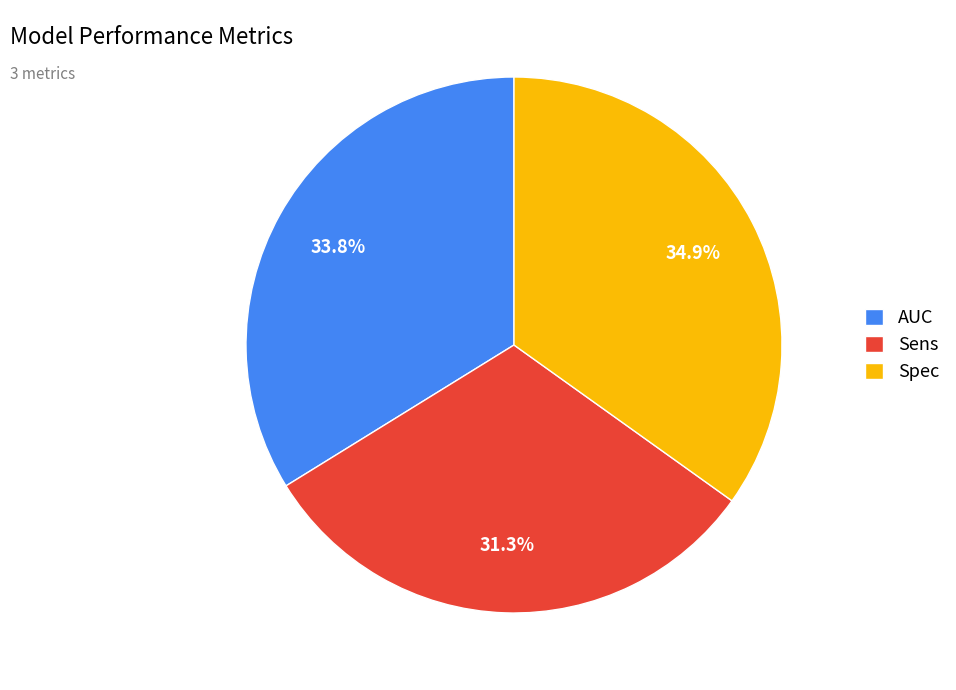

How many slices are in this pie chart?

3